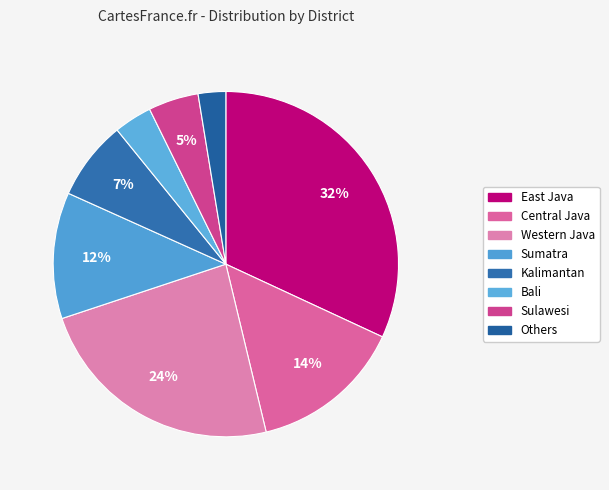

How many slices are in this pie chart?

8